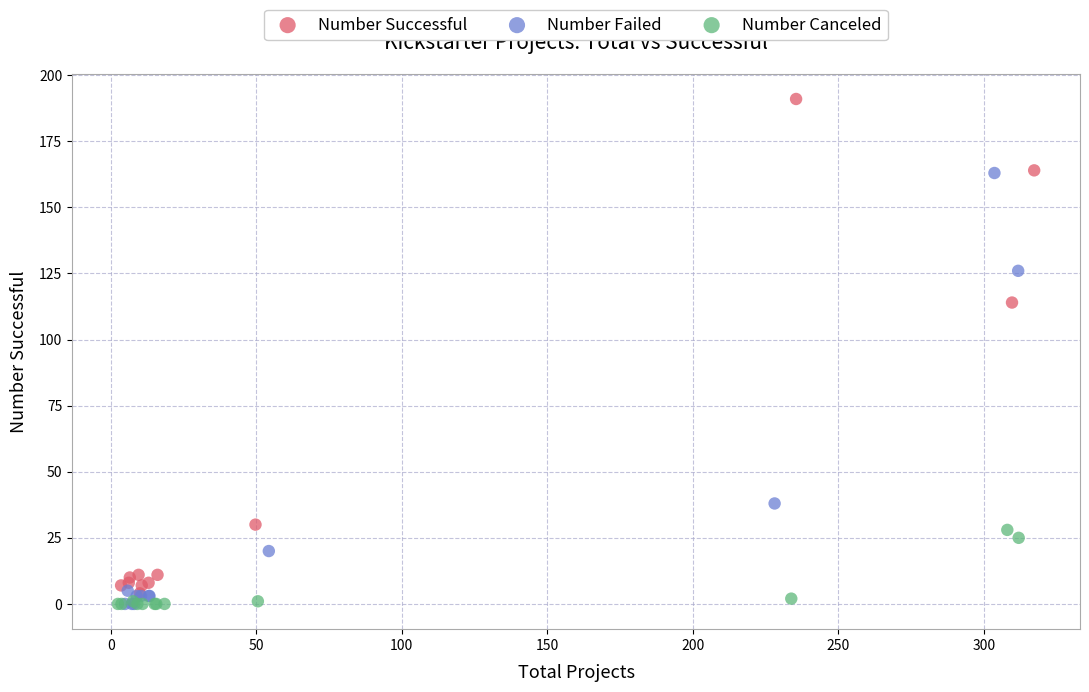

Which series contains the highest Y value?

Number Successful